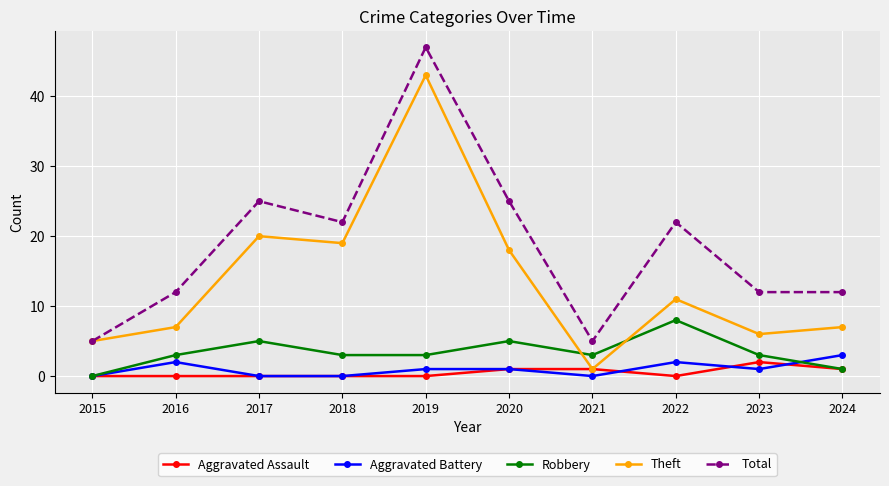

The value of Aggravated Battery at 2020 is 1. True or false?

True